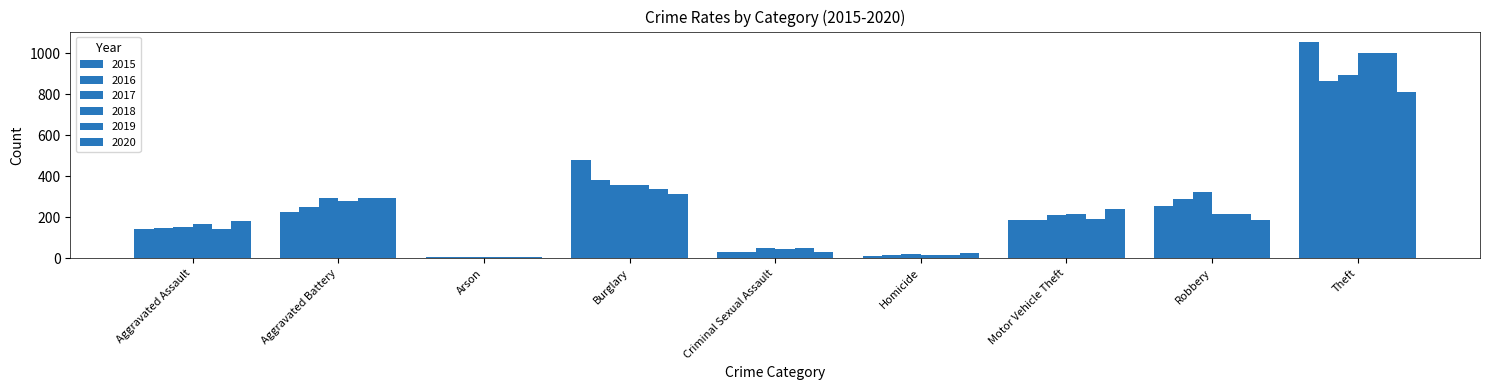

Which category has the highest value in the 2019 series?

Theft